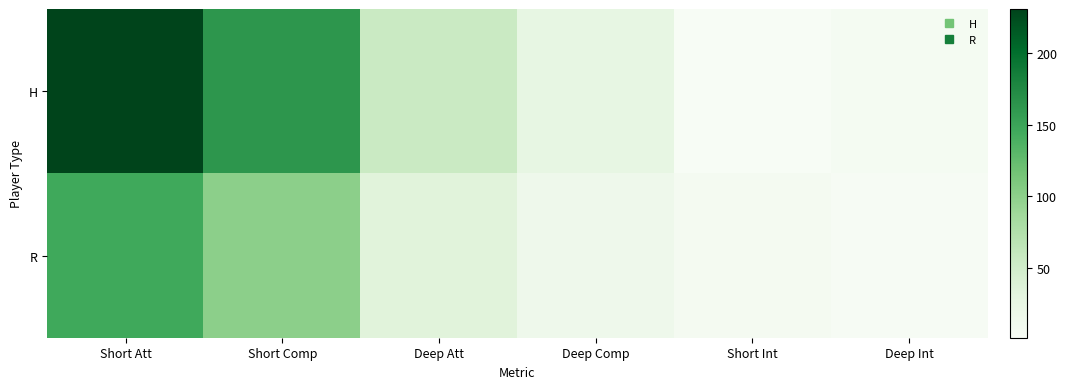

Reading left to right, list all the values displayed in this chart.

H: Short Att=231	Short Comp=163	Deep Att=55	Deep Comp=26	Short Int=1	Deep Int=5
R: Short Att=146	Short Comp=100	Deep Att=34	Deep Comp=15	Short Int=6	Deep Int=2